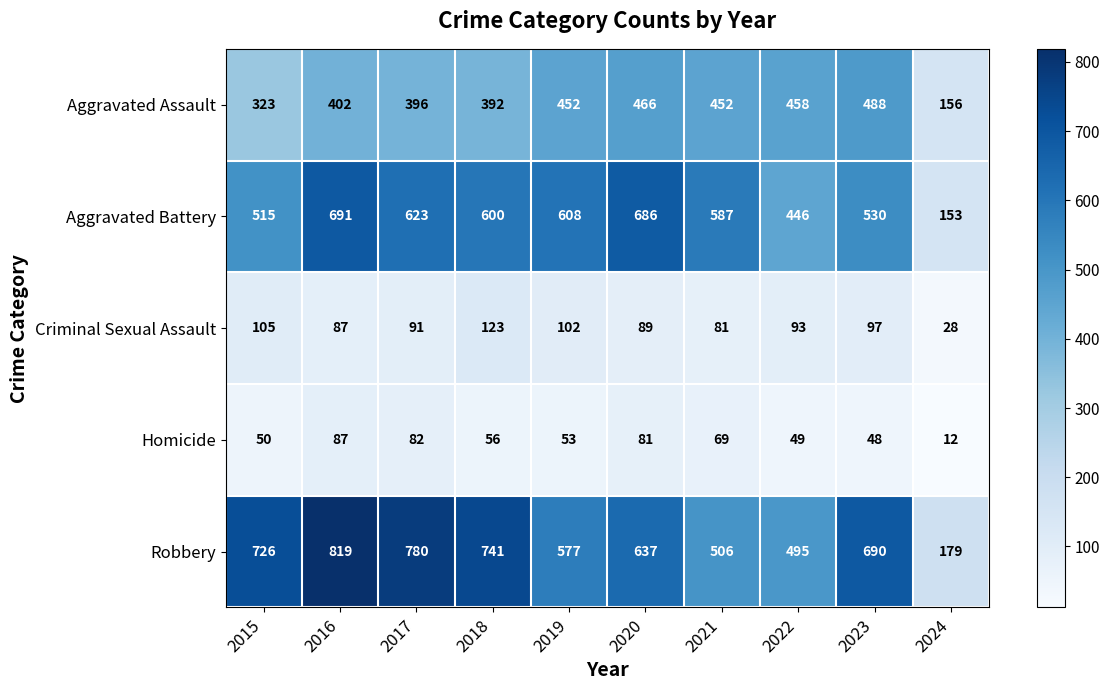

Is the value of Homicide at 2020 greater than the value of Criminal Sexual Assault at 2015?

No